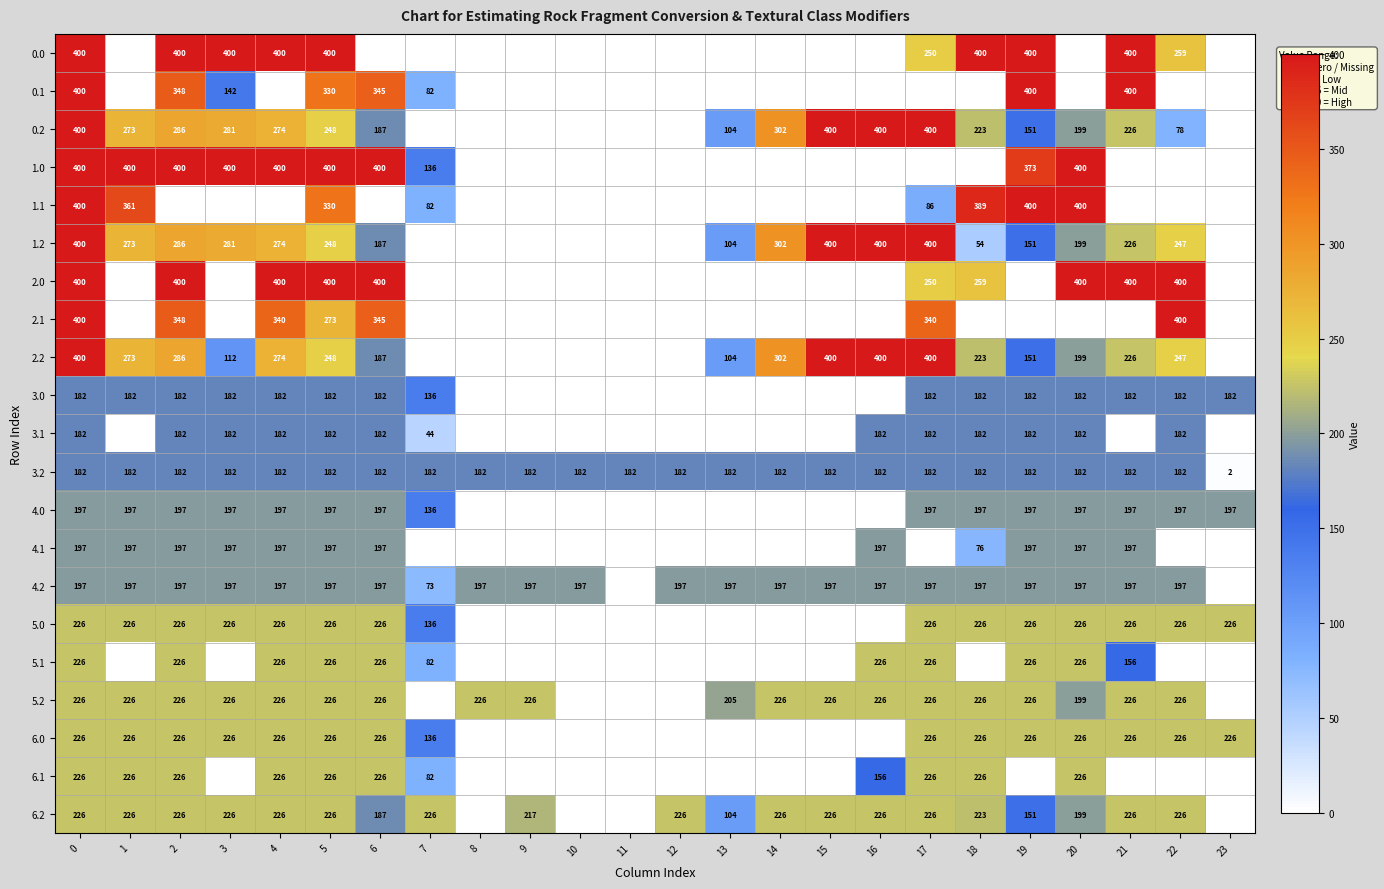

True or false: 0.1 has a value of 330 at 5.

True